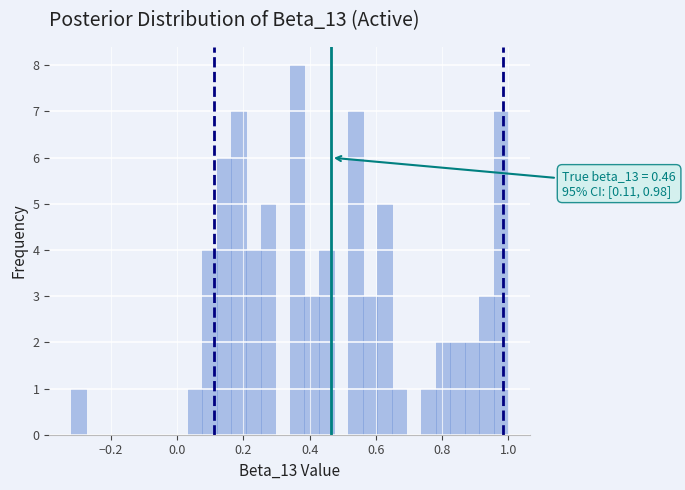

Read against the x-axis, roughly where is the centre of the tallest bar?

0.36